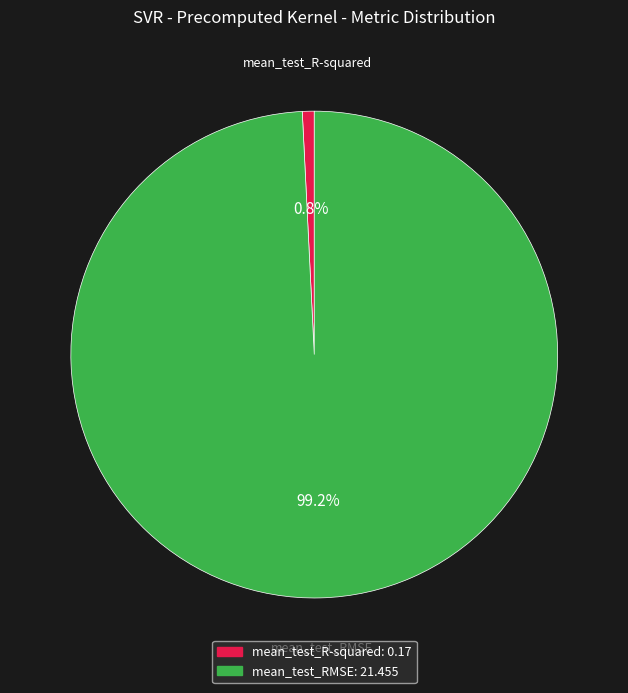

Which slice is the smallest?

mean_test_R-squared